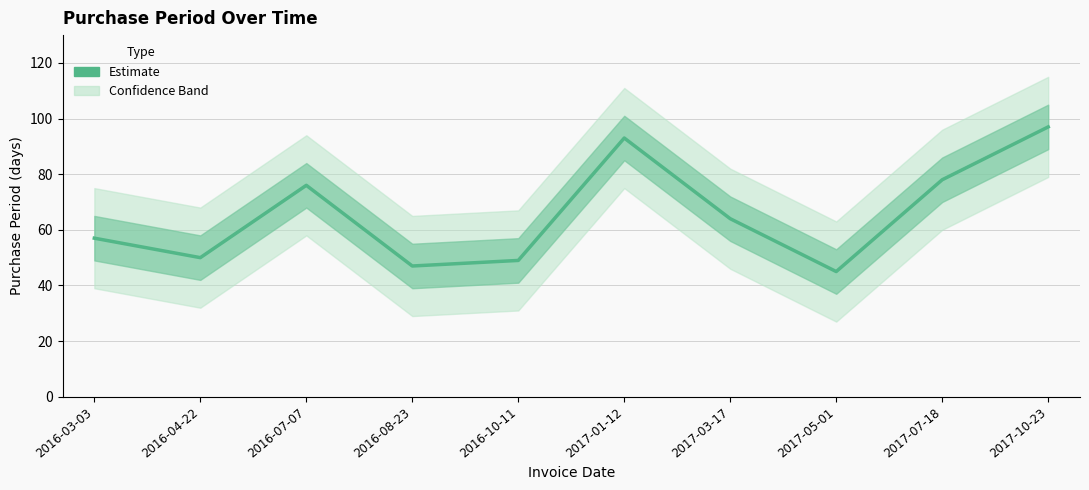

Is it true that the value at 2017-07-18 is 40?

False